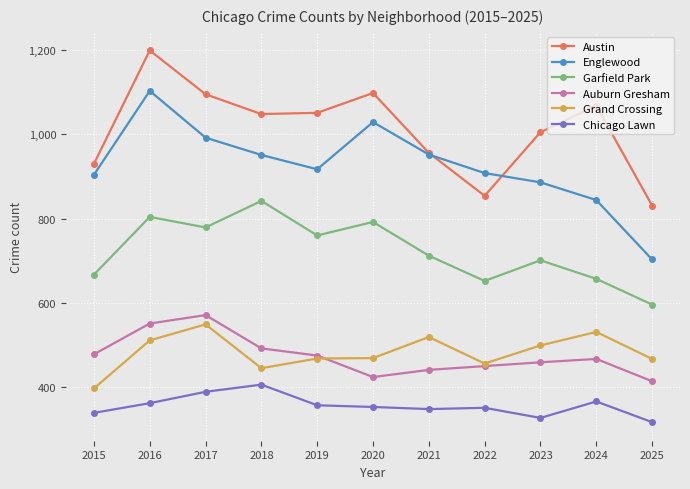

Where is the first local maximum for Garfield Park?

2016